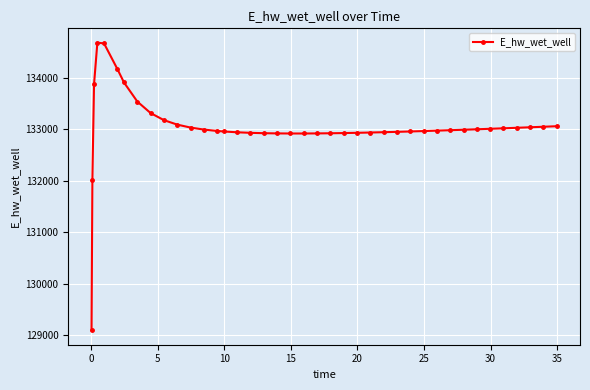

What is the average value?

133041.4